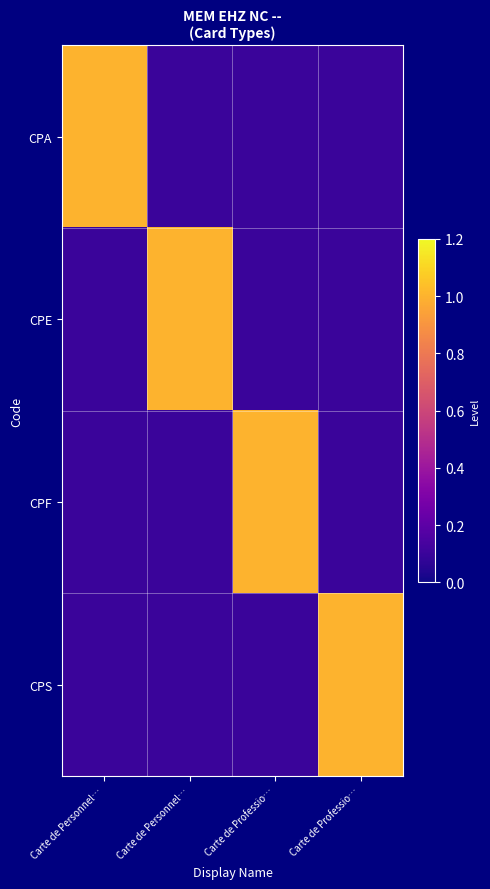

Which series has the largest total across all categories?

CPA